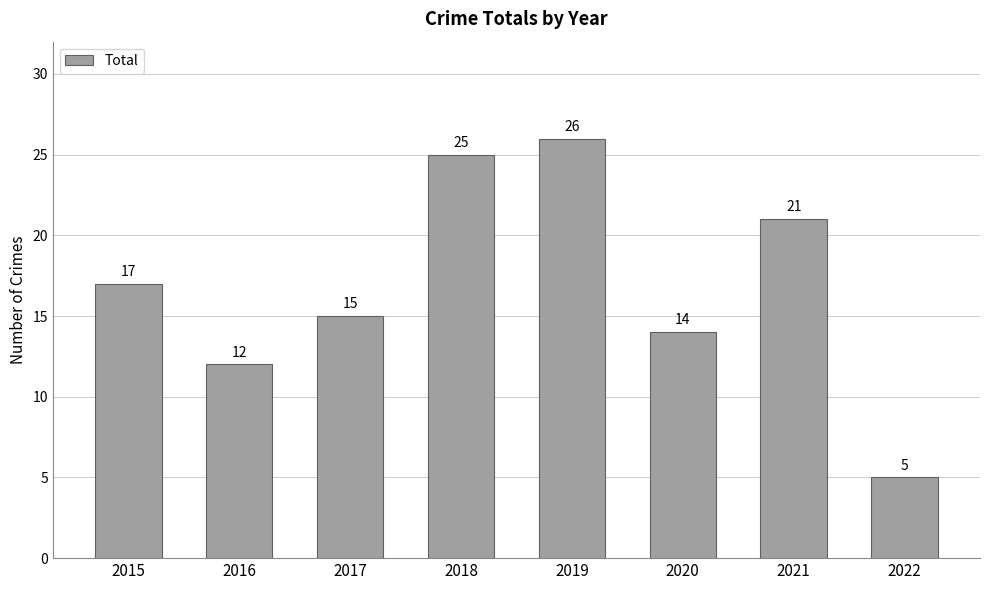

Between 2016 and 2020, which is larger?

2020